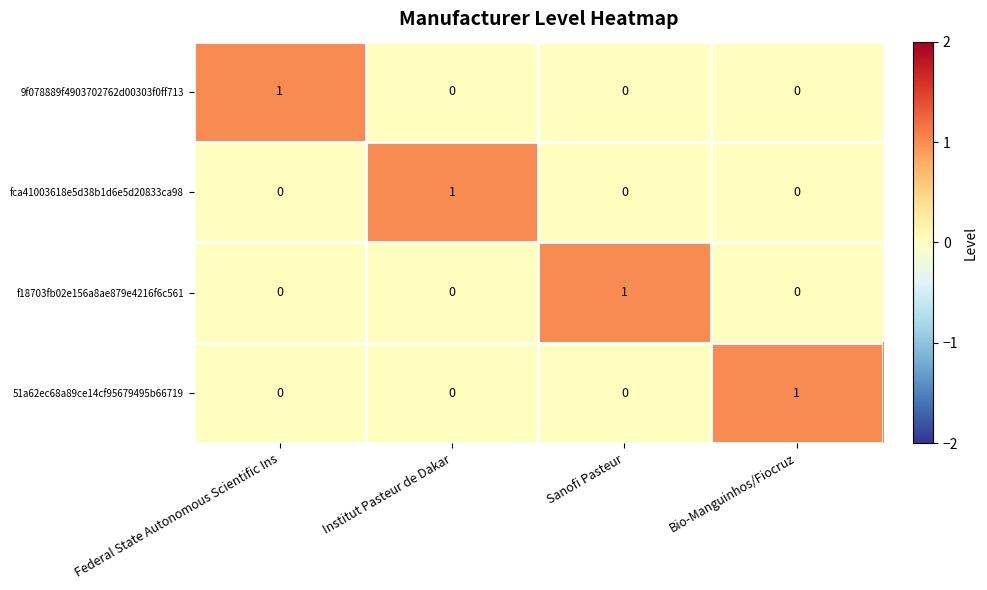

How many categories are shown in the chart?

4